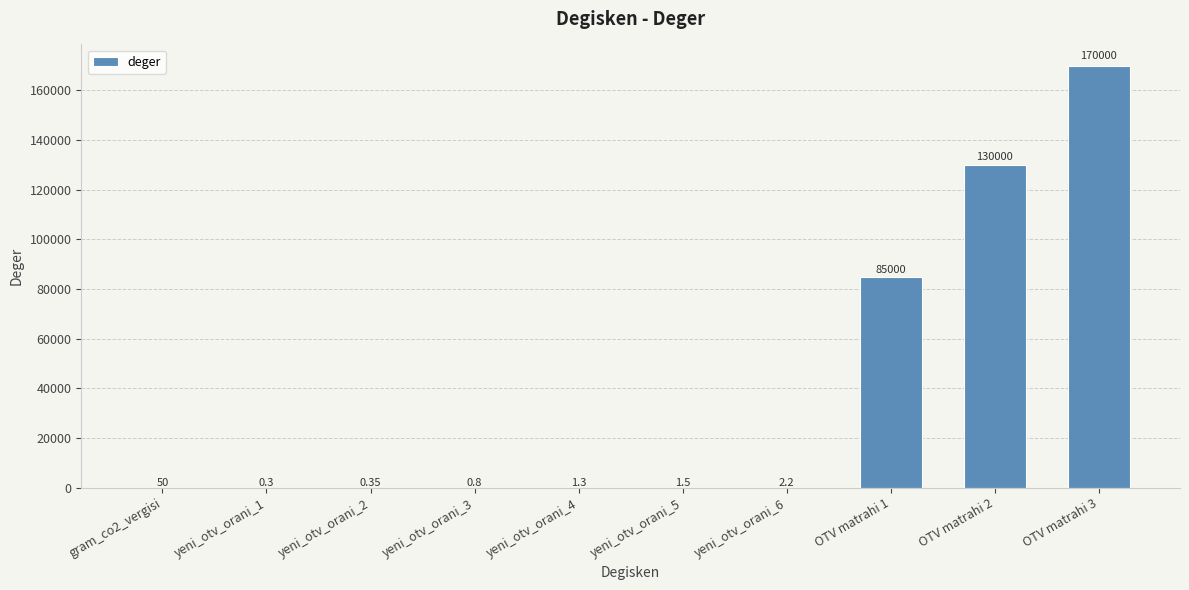

Between OTV matrahi 2 and yeni_otv_orani_6, which is larger?

OTV matrahi 2